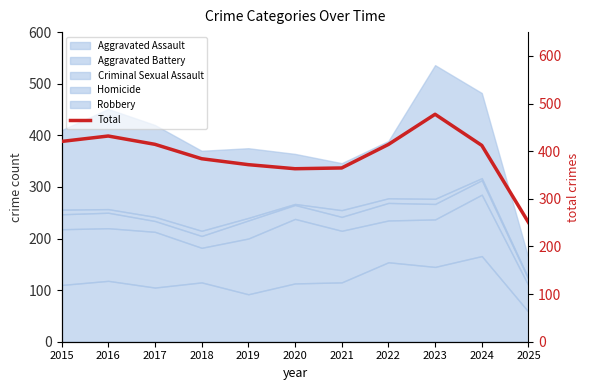

What is the value of the 9th point from the left?

477.5